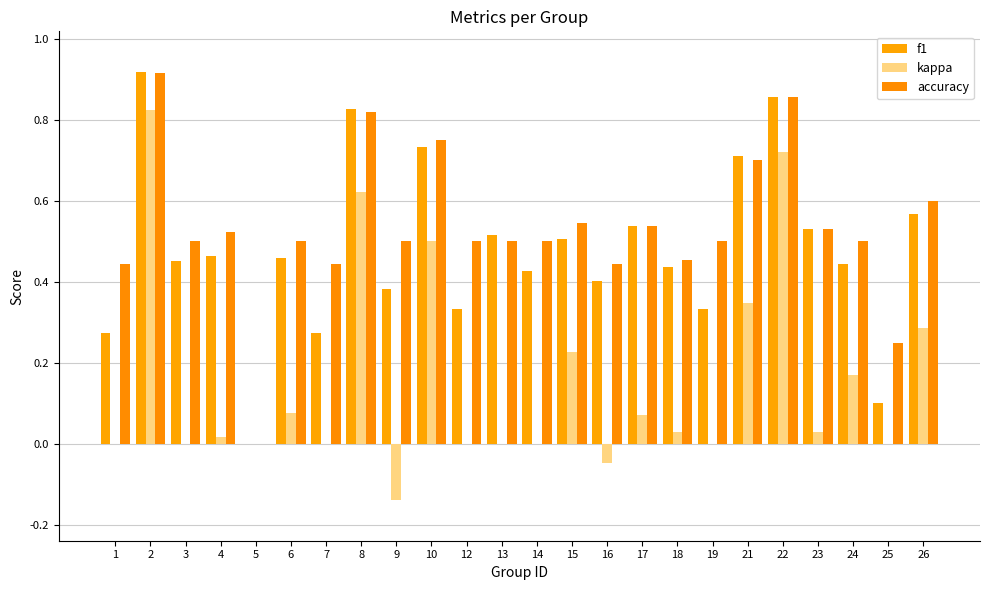

What is the sum of all f1 values?

11.5